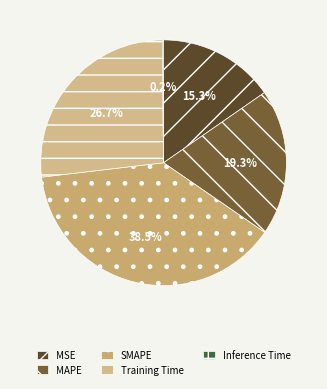

How many segments does this pie chart have?

5